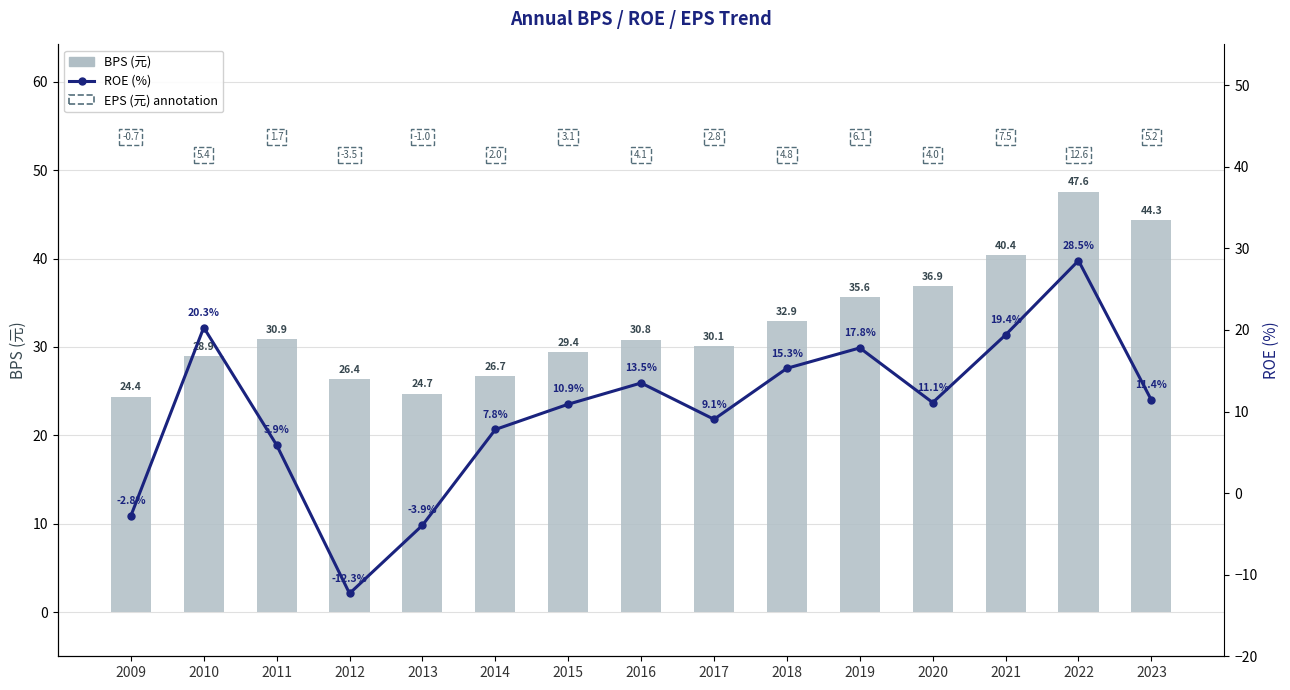

The BPS (元) series shows 21.3 at 2023. True or false?

False